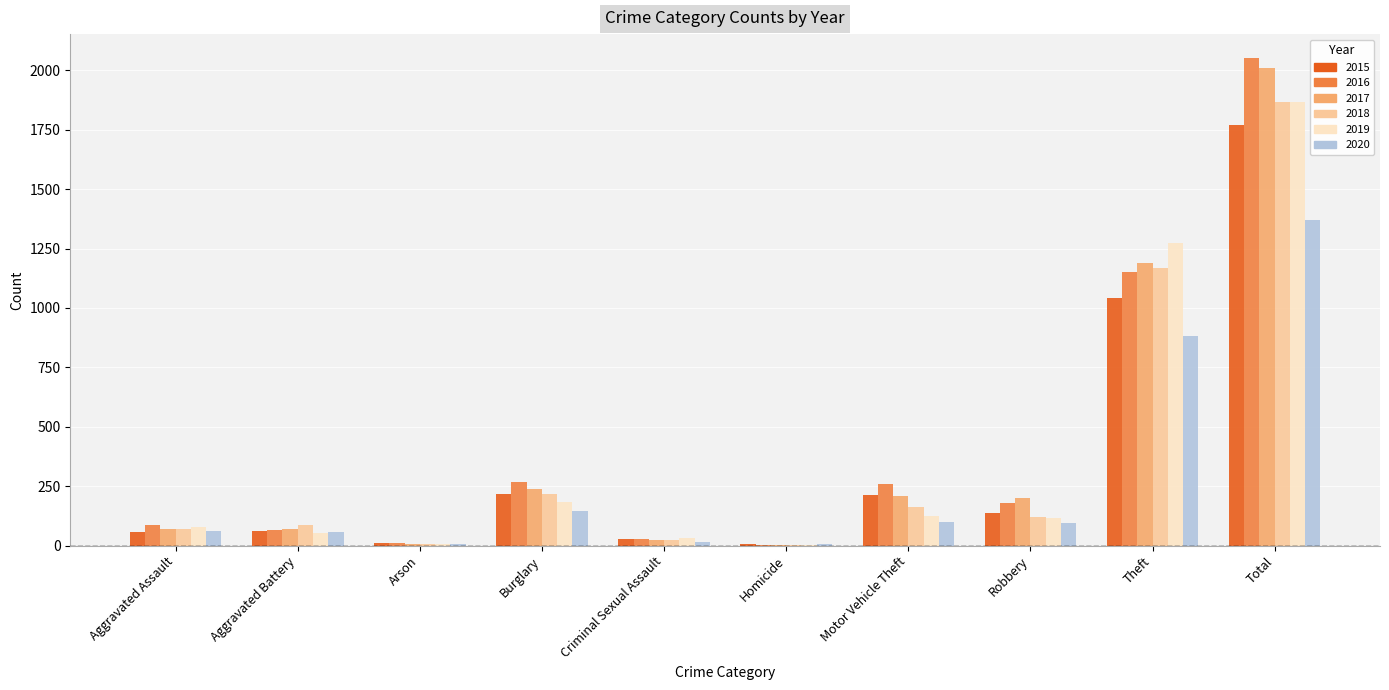

What is the maximum value for 2015?

1768